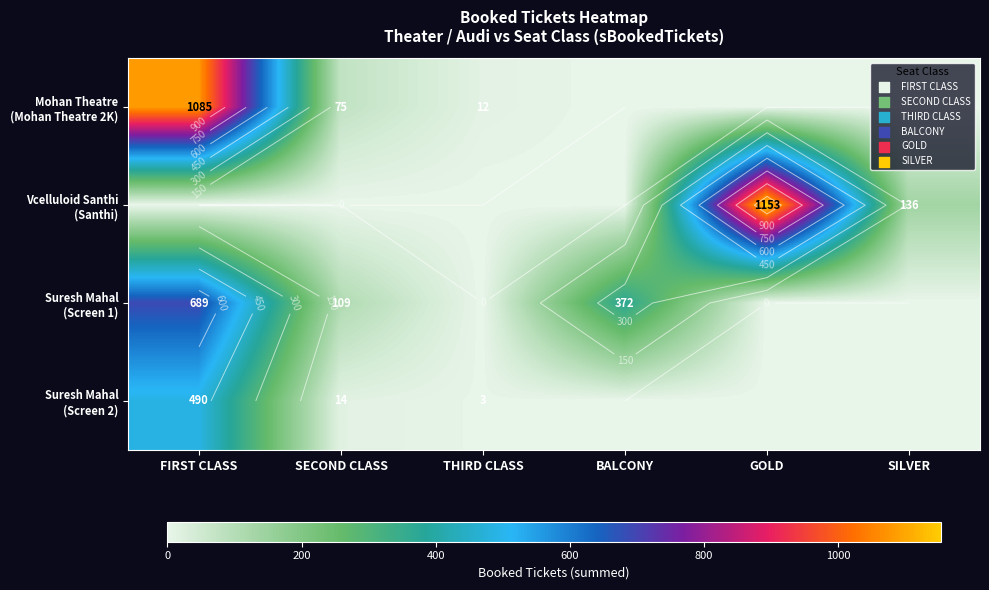

Which has a higher value, THIRD CLASS or SILVER?

THIRD CLASS